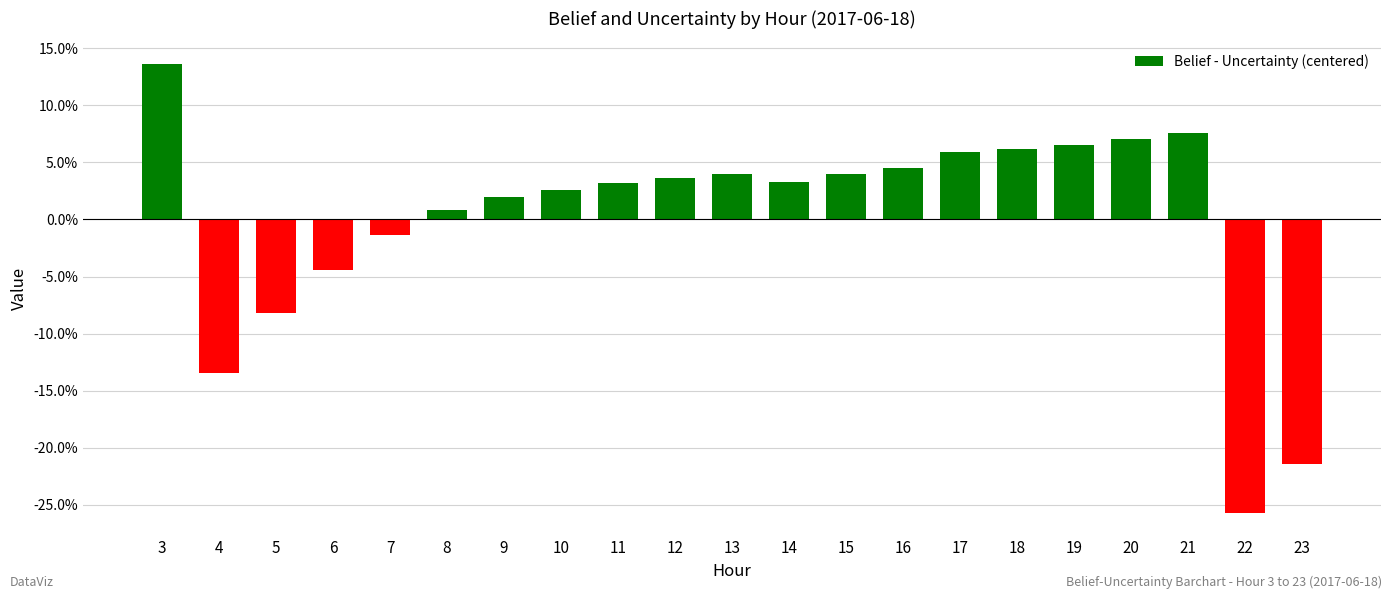

What is the value of the 3rd bar from the left?

-0.1